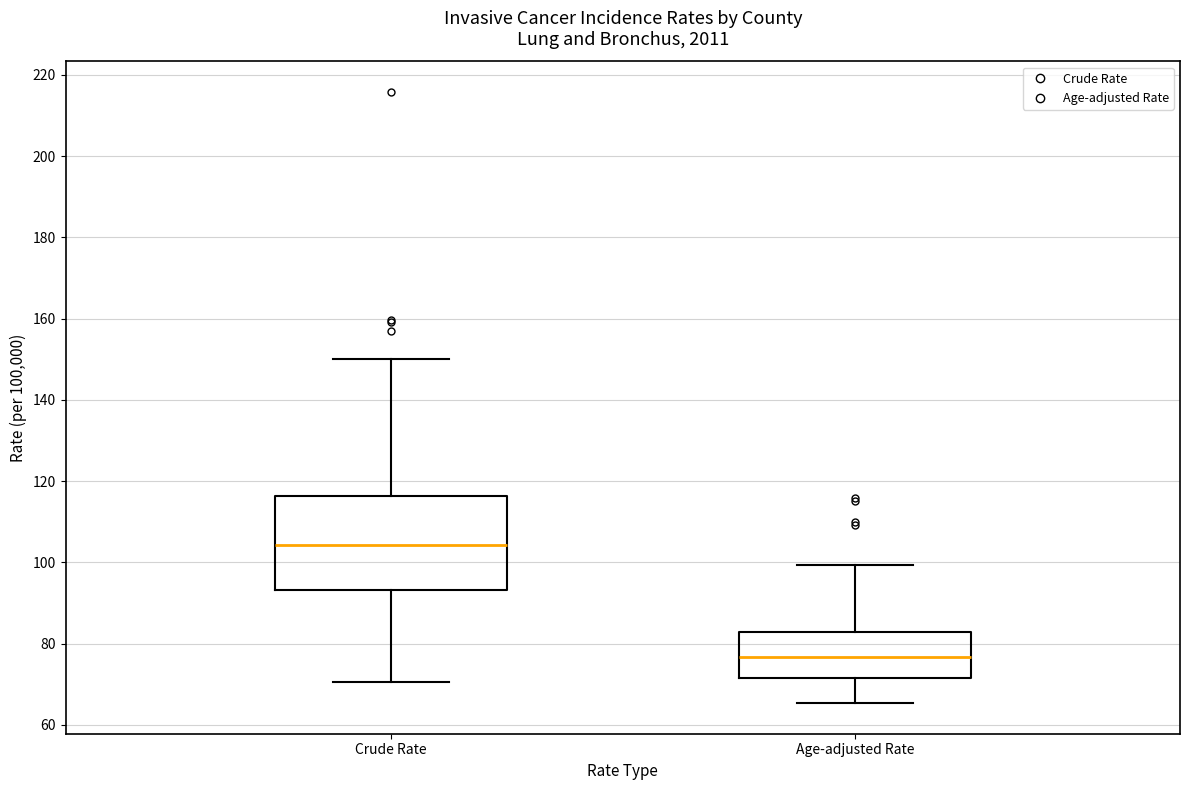

Which box is the tallest, from its lower edge to its upper edge?

Crude Rate